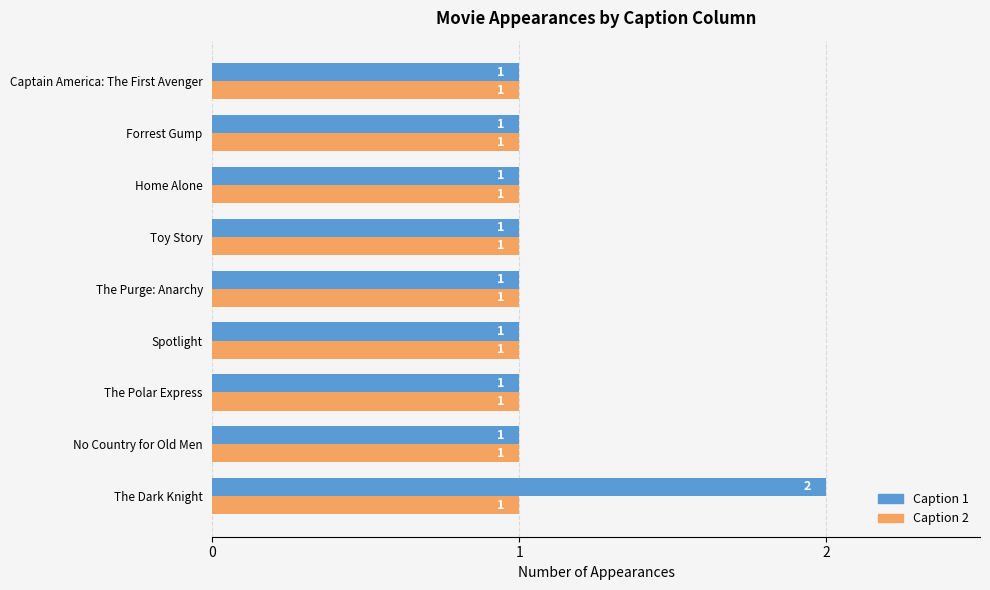

At which category does the chart reach its peak across all series?

The Dark Knight